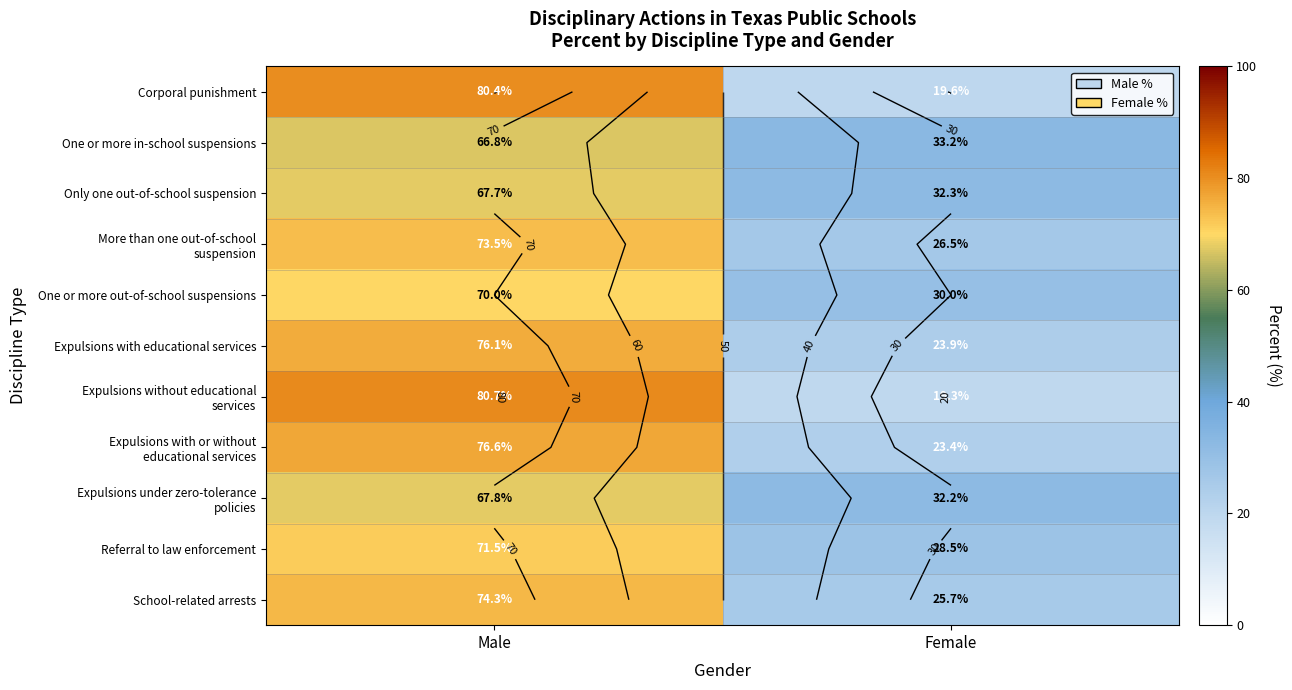

List the series in order of their peak value, highest first.

Expulsions without educational services, Corporal punishment, Expulsions with or without educational services, Expulsions with educational services, School-related arrests, More than one out-of-school suspension, Referral to law enforcement, One or more out-of-school suspensions, Expulsions under zero-tolerance policies, Only one out-of-school suspension, One or more in-school suspensions